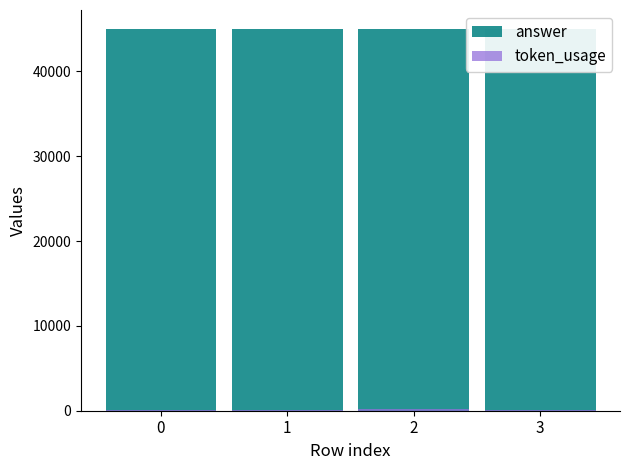

Reading left to right, extract all data points from this chart.

answer: 45000	45000	45000	45000
token_usage: 131	134	177	122